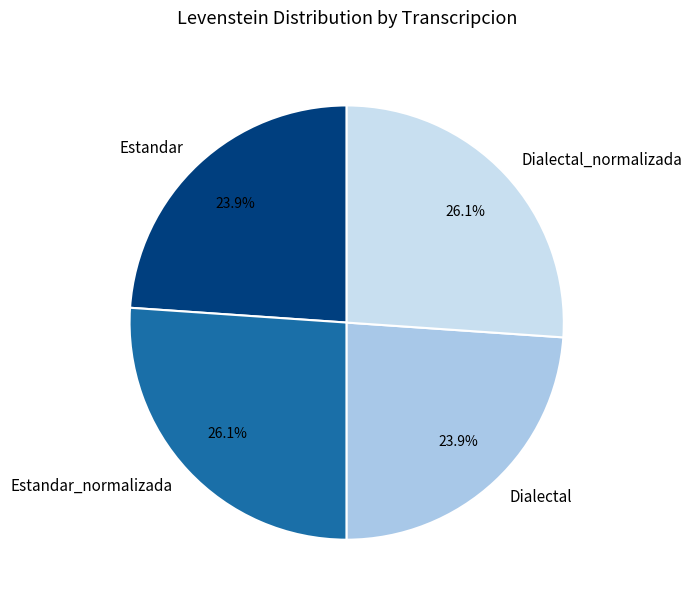

Which has a higher value, Estandar or Dialectal_normalizada?

Dialectal_normalizada